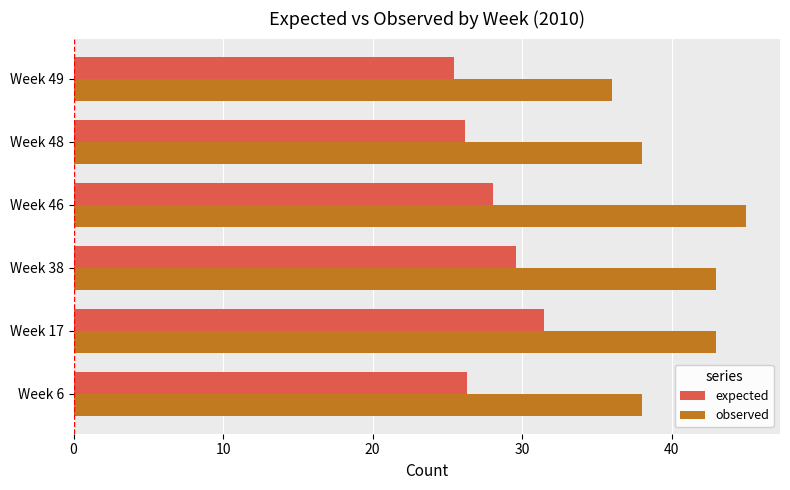

At Week 46, list the series in order from smallest to largest.

expected, observed